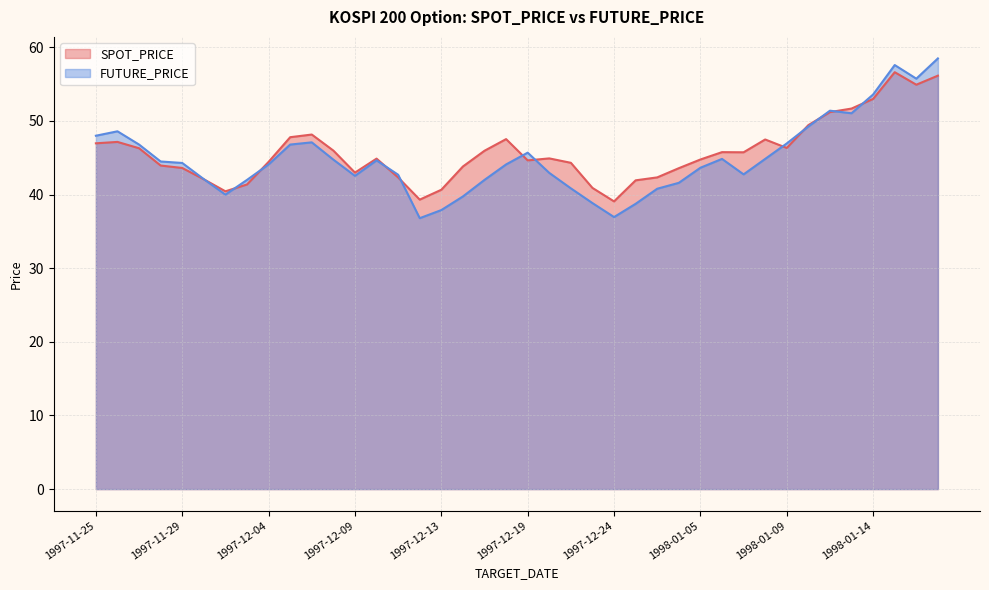

Reading right to left, extract all data points from this chart.

SPOT_PRICE: 56.2	54.9	56.6	53.0	51.7	51.2	49.4	46.3	47.5	45.8	45.8	44.8	43.6	42.3	41.9	39.1	40.9	44.3	44.9	44.6	47.5	46.0	43.8	40.7	39.3	42.3	44.9	43.0	46.0	48.2	47.8	44.5	41.4	40.5	42.1	43.6	44.0	46.3	47.2	47.0
FUTURE_PRICE: 58.5	55.8	57.6	53.6	51.0	51.4	49.2	47.0	44.9	42.8	44.9	43.6	41.6	40.8	38.8	37.0	38.9	40.9	43.0	45.7	44.1	42.0	39.8	37.9	36.8	42.7	44.6	42.5	44.8	47.1	46.8	44.1	42.0	40.0	42.1	44.3	44.5	46.8	48.6	48.0